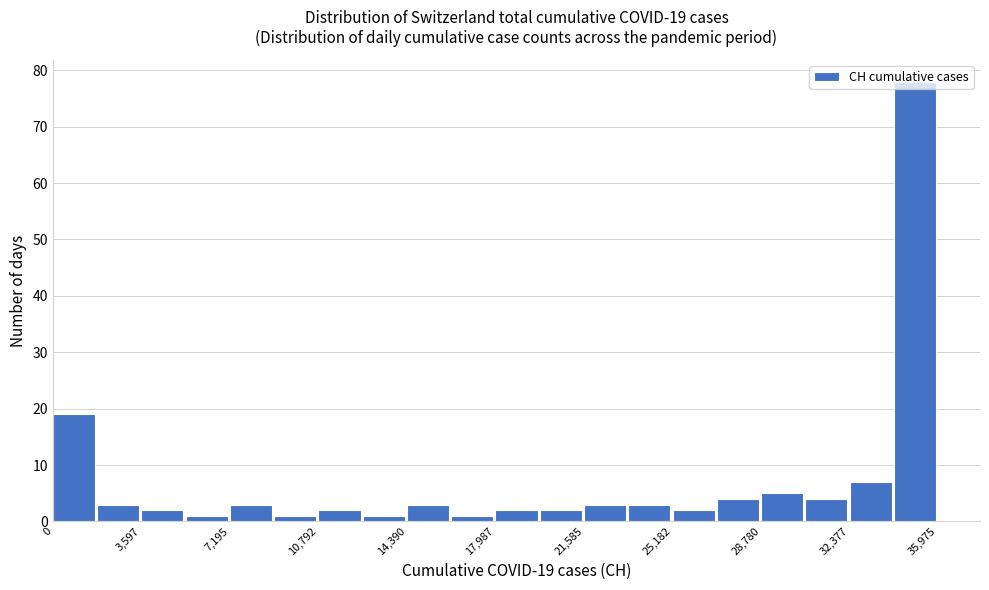

Read against the x-axis, roughly where is the centre of the tallest bar?

35000